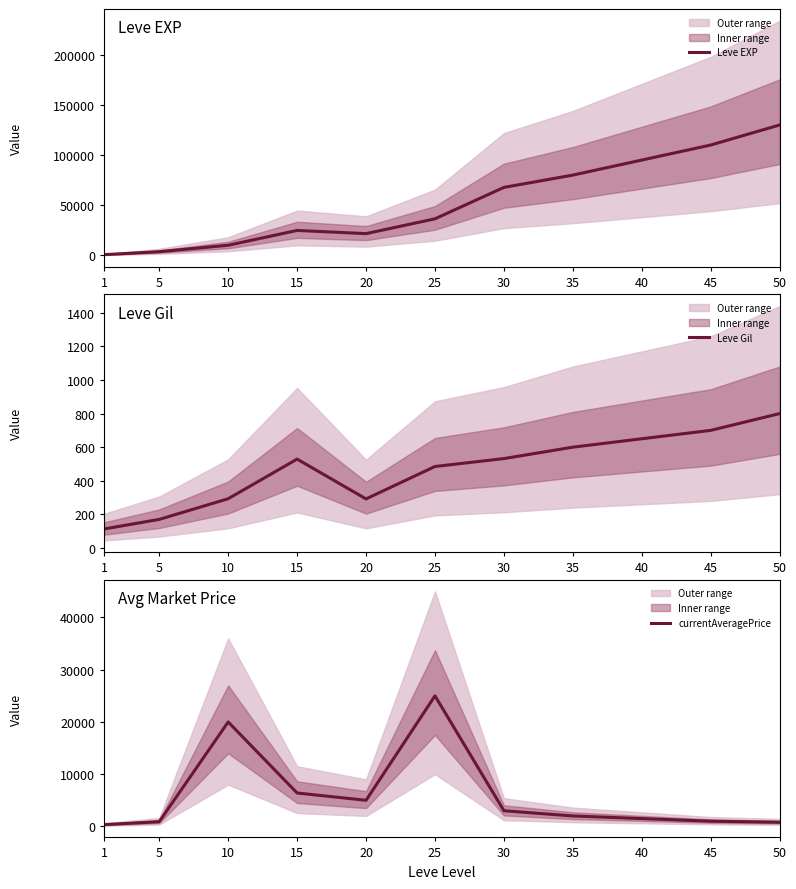

Which series has the largest total across all categories?

Leve EXP